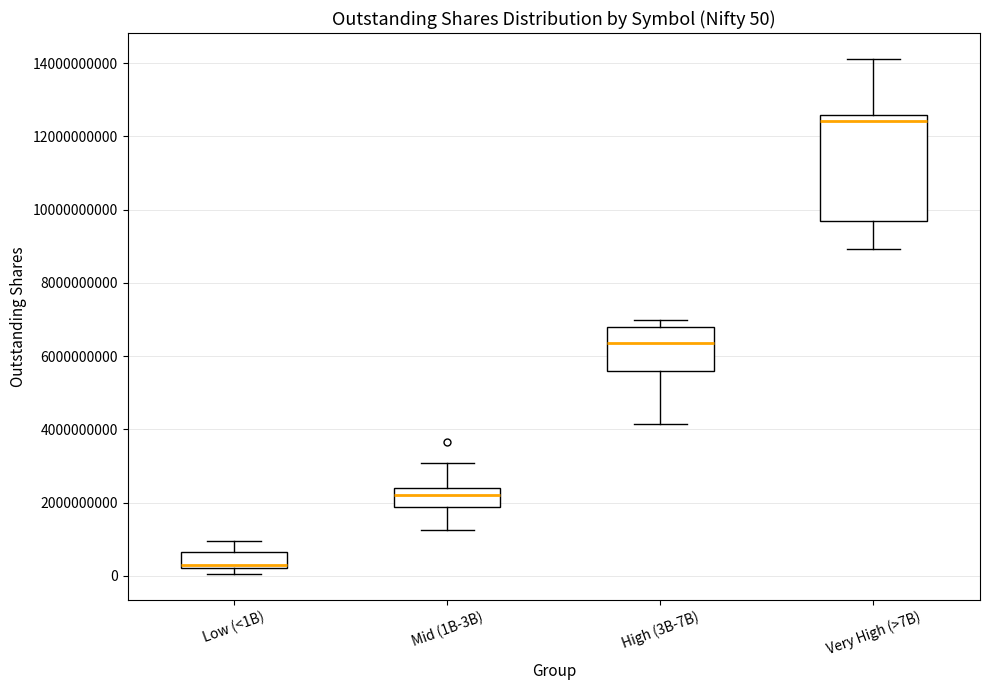

Comparing the boxes themselves (not the whiskers), which one is the tallest?

Very High (>7B)